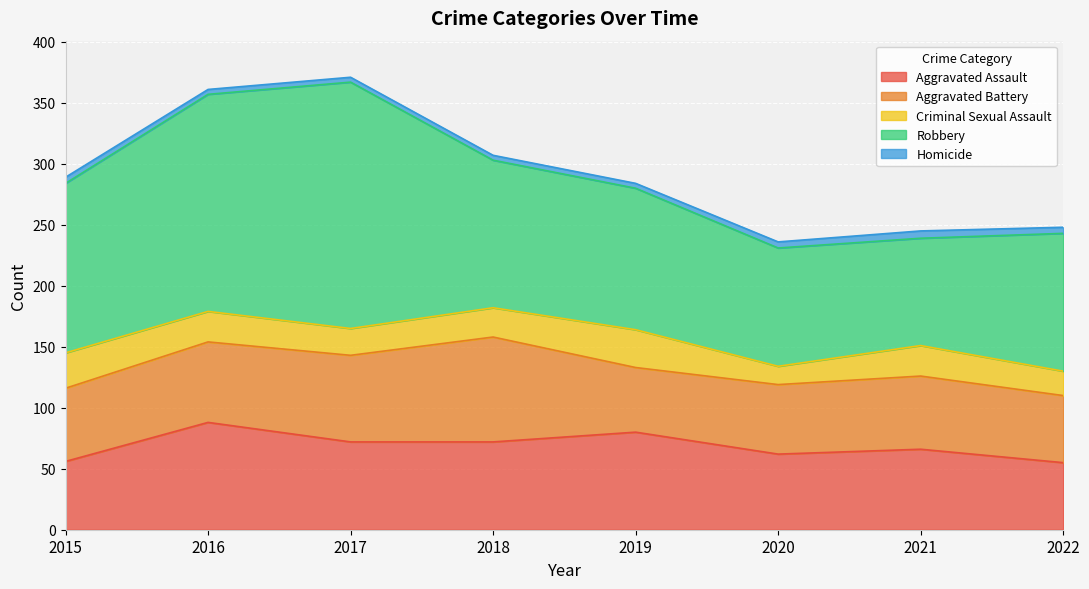

Reading right to left, list all the values displayed in this chart.

Aggravated Assault: 2022=55	2021=66	2020=62	2019=80	2018=72	2017=72	2016=88	2015=56
Aggravated Battery: 2022=55	2021=60	2020=57	2019=53	2018=86	2017=71	2016=66	2015=60
Criminal Sexual Assault: 2022=20	2021=25	2020=15	2019=31	2018=24	2017=22	2016=25	2015=29
Robbery: 2022=113	2021=88	2020=97	2019=116	2018=121	2017=202	2016=178	2015=139
Homicide: 2022=5	2021=6	2020=5	2019=4	2018=4	2017=4	2016=4	2015=5